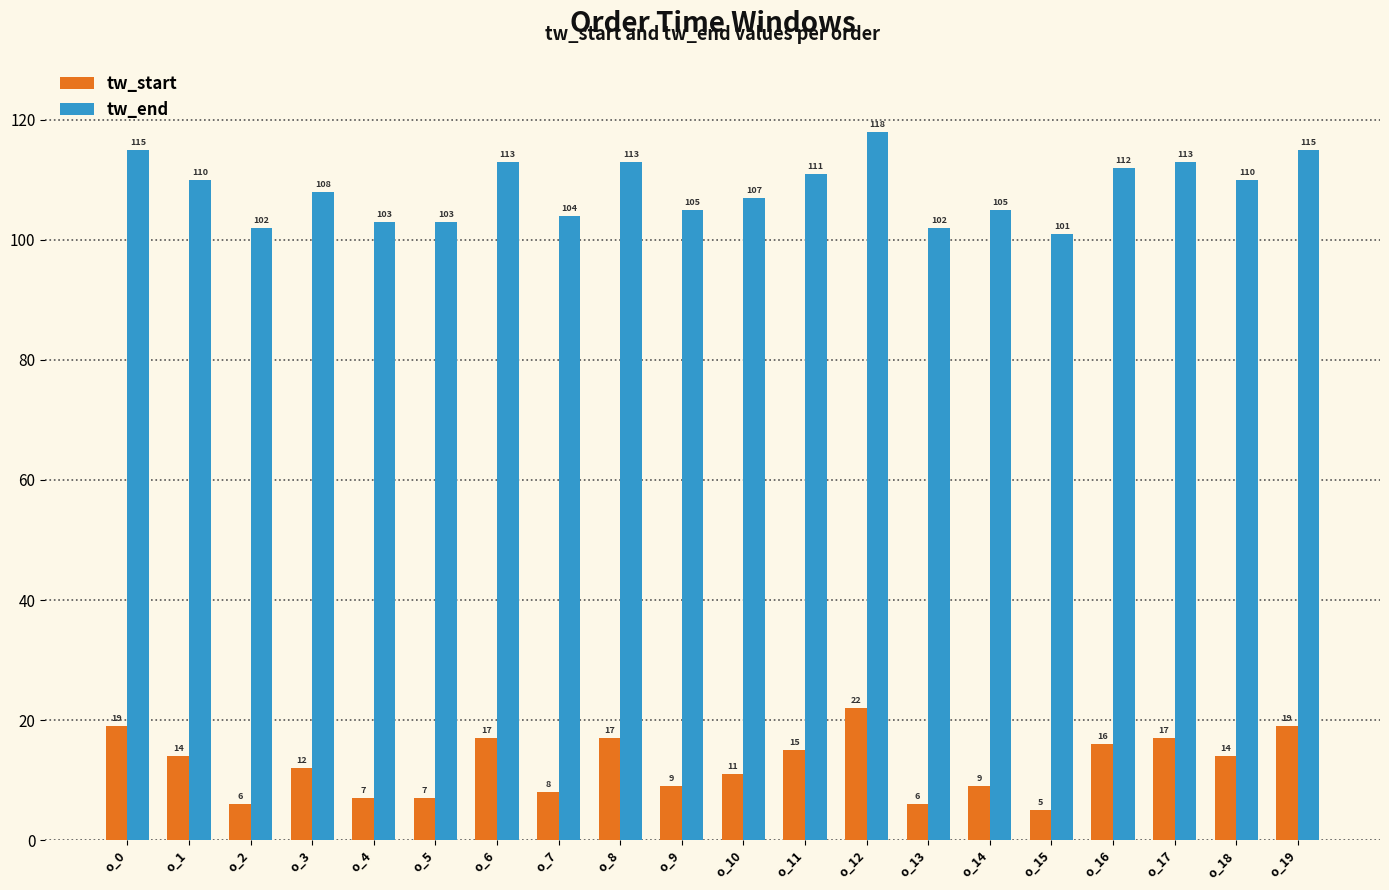

What is the difference between the maximum and minimum values in the tw_end series?

17